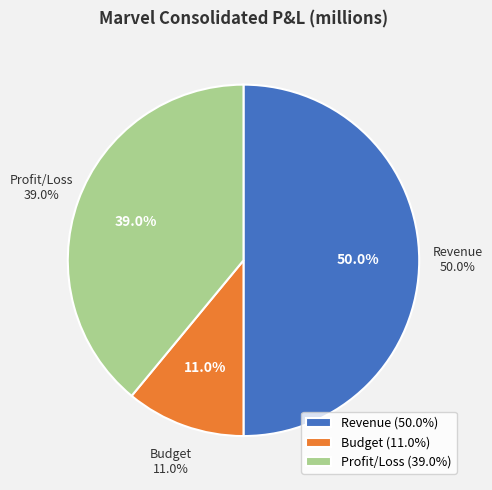

Is it true that Profit/Loss is 39% of the pie?

True